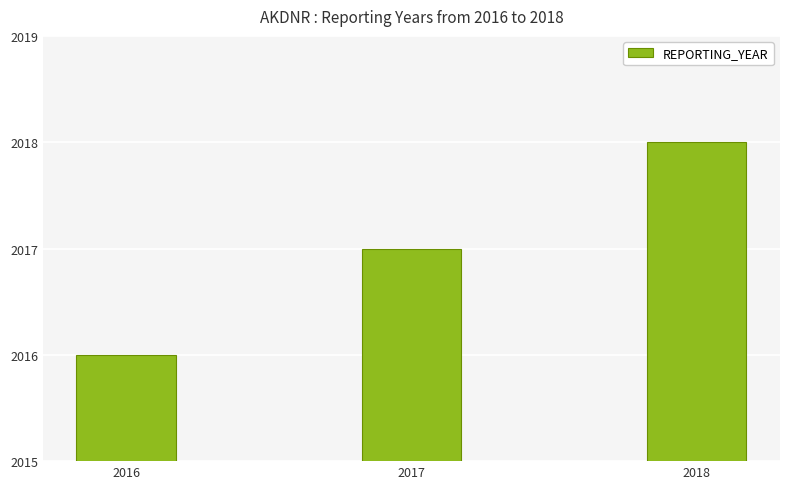

Approximately how many times larger is the value at 2016 compared to 2018?

1.0